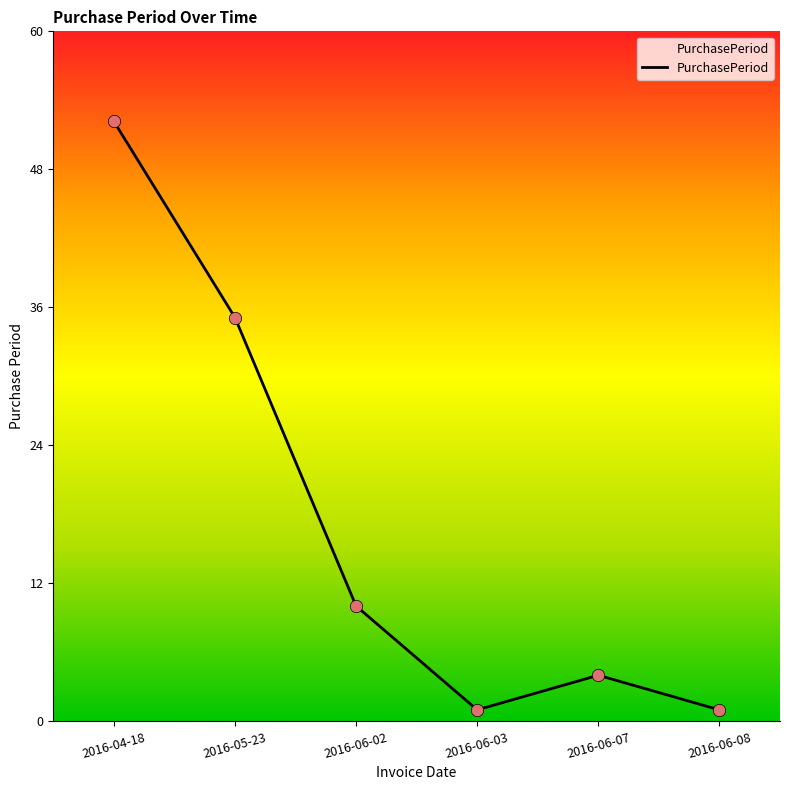

What is the change in value from 2016-05-23 to 2016-06-07?

-31